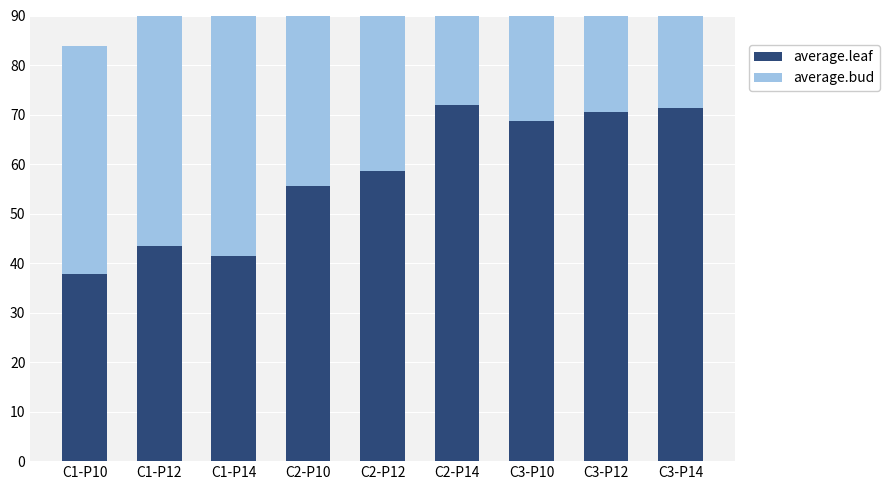

Is the value of average.bud at C3-P12 greater than the value of average.leaf at C1-P12?

Yes